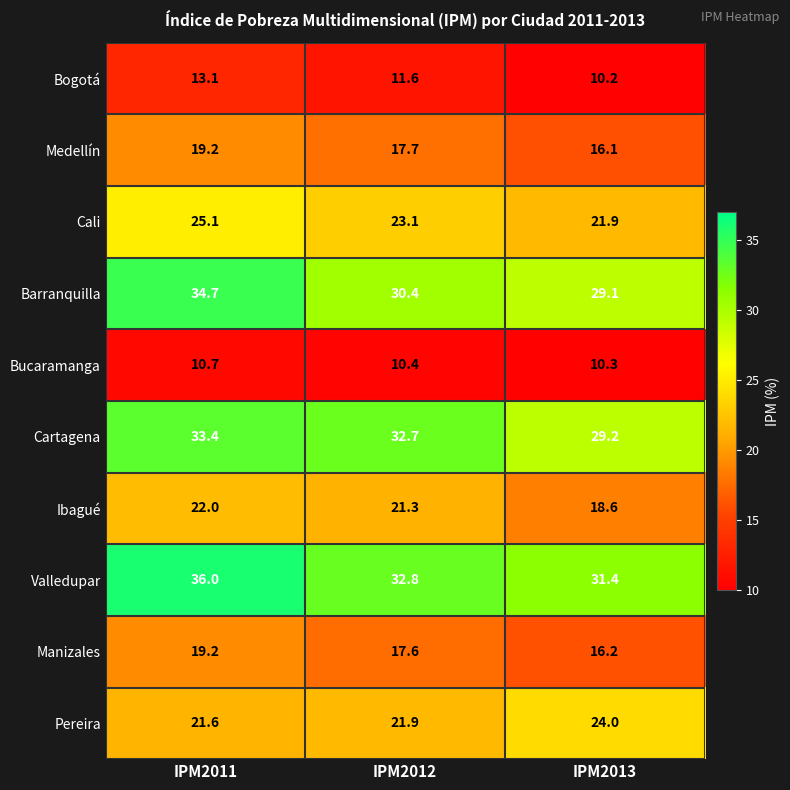

Which series has the largest range (max minus min)?

Barranquilla